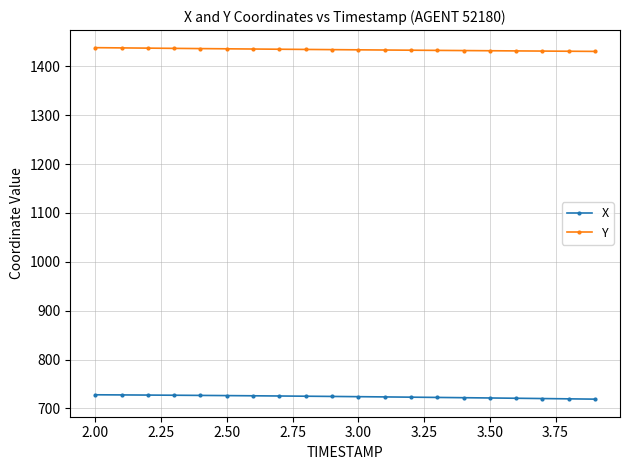

What is the maximum value for X?

727.8